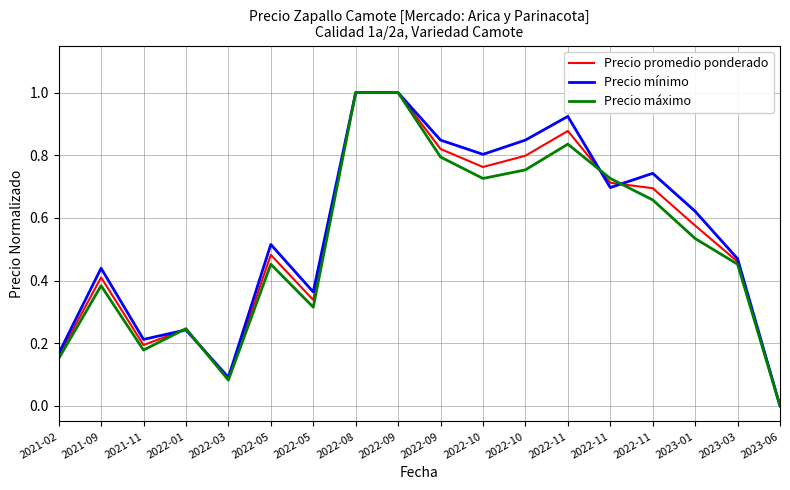

What is the maximum value shown in the chart?

1.0